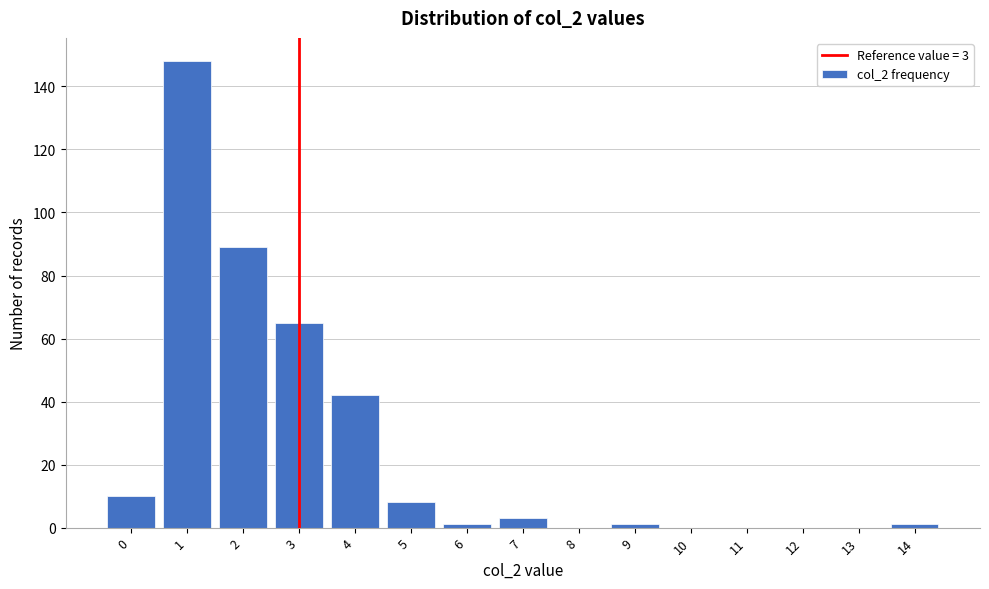

Which range on the x-axis has the tallest bar?

0.5 to 1.5